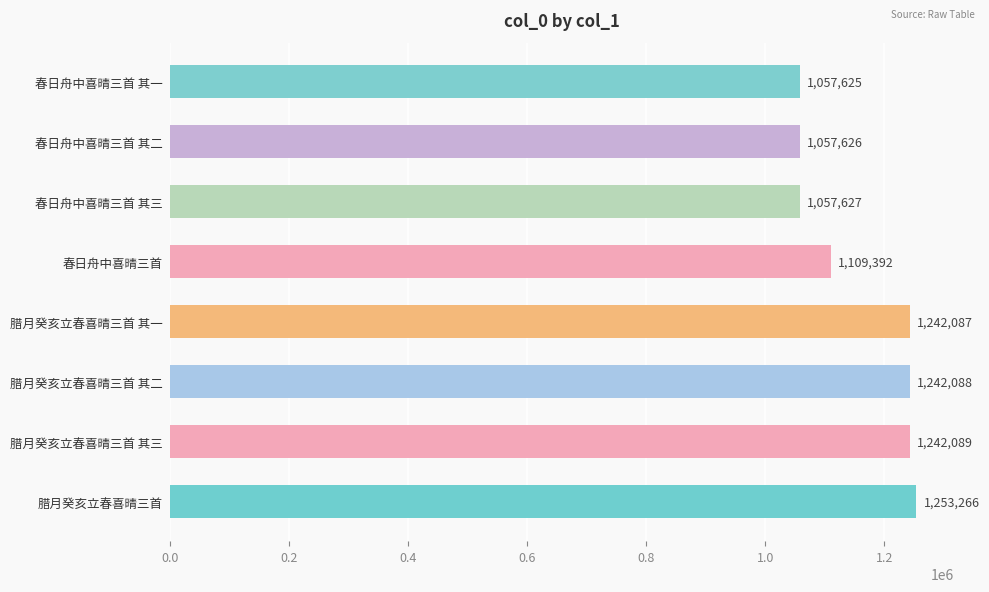

Is it true that the value at 腊月癸亥立春喜晴三首 其三 is 762875?

False